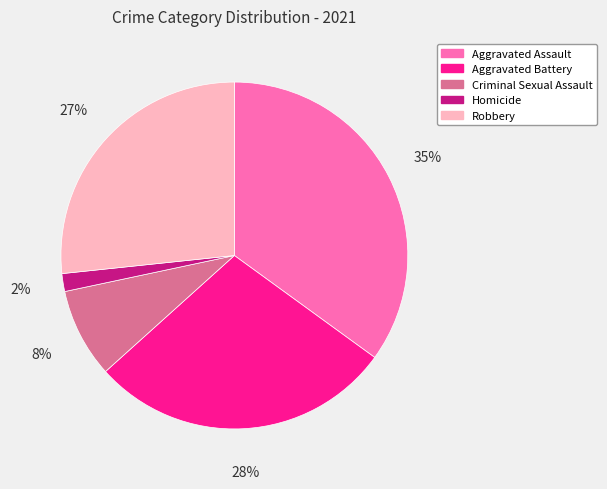

Which slice is the smallest?

Homicide